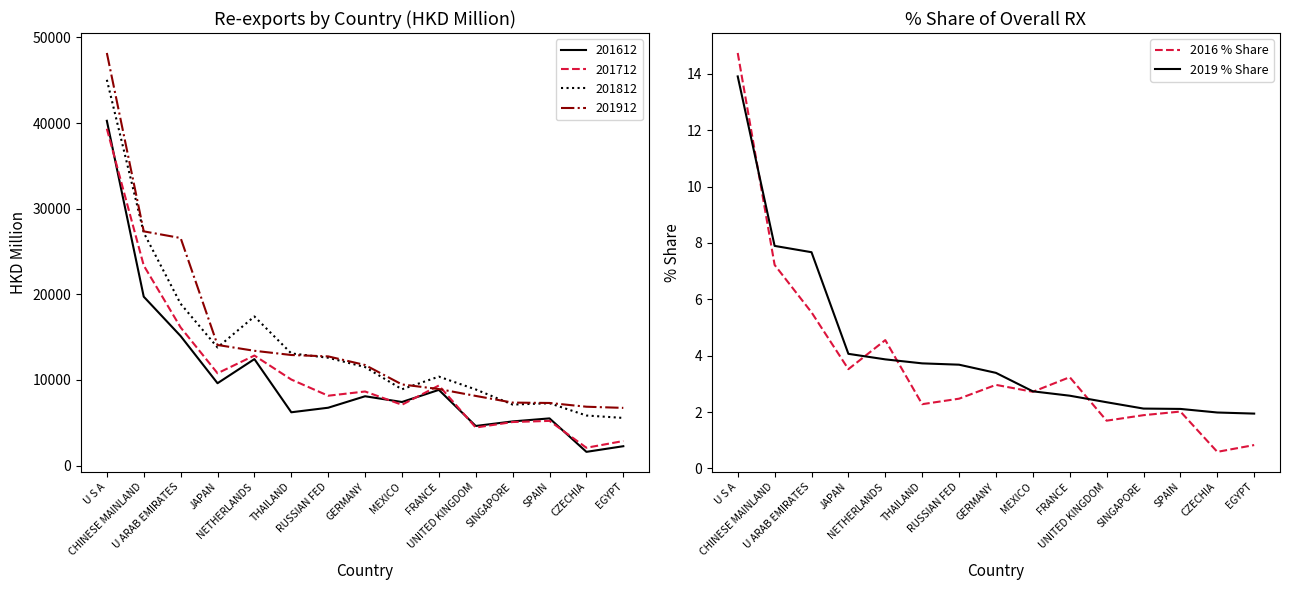

Rank the categories by 2019 % Share value from lowest to highest.

EGYPT, CZECHIA, SPAIN, SINGAPORE, UNITED KINGDOM, FRANCE, MEXICO, GERMANY, RUSSIAN FED, THAILAND, NETHERLANDS, JAPAN, U ARAB EMIRATES, CHINESE MAINLAND, U S A